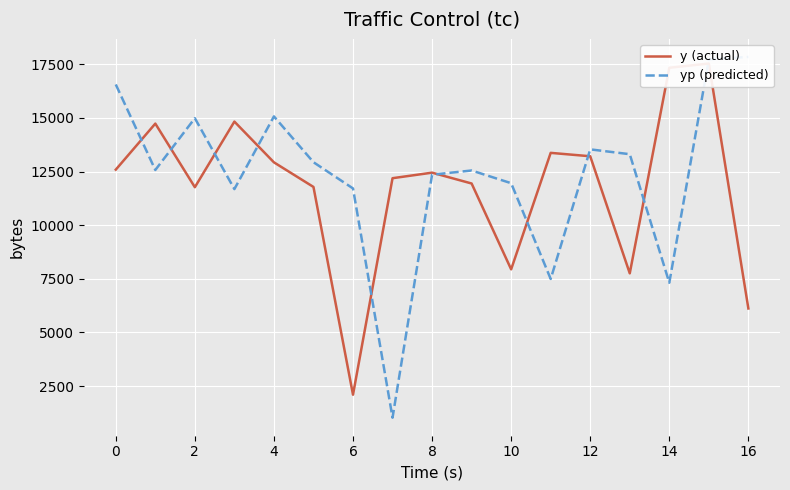

Which series has the largest range (max minus min)?

yp (predicted)